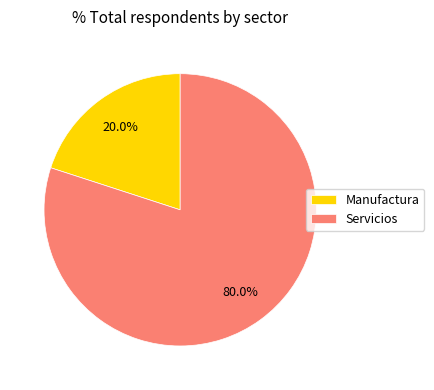

How many segments does this pie chart have?

2